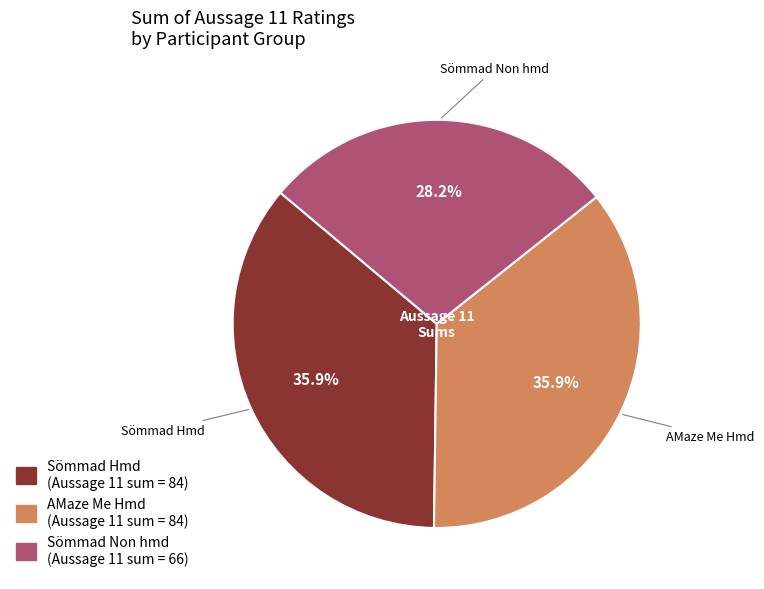

Is there a majority slice in this chart?

No